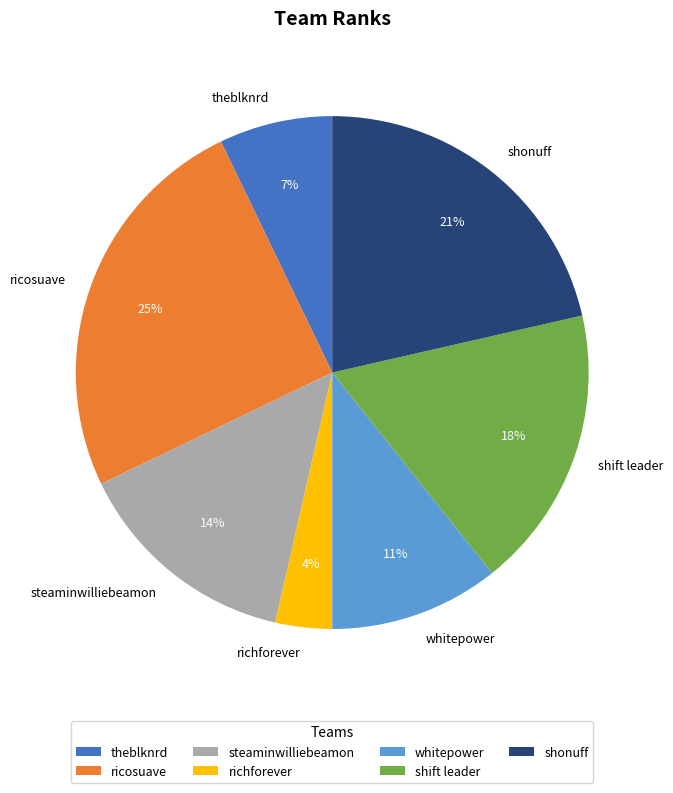

To the nearest percent, what is the average slice percentage?

14%